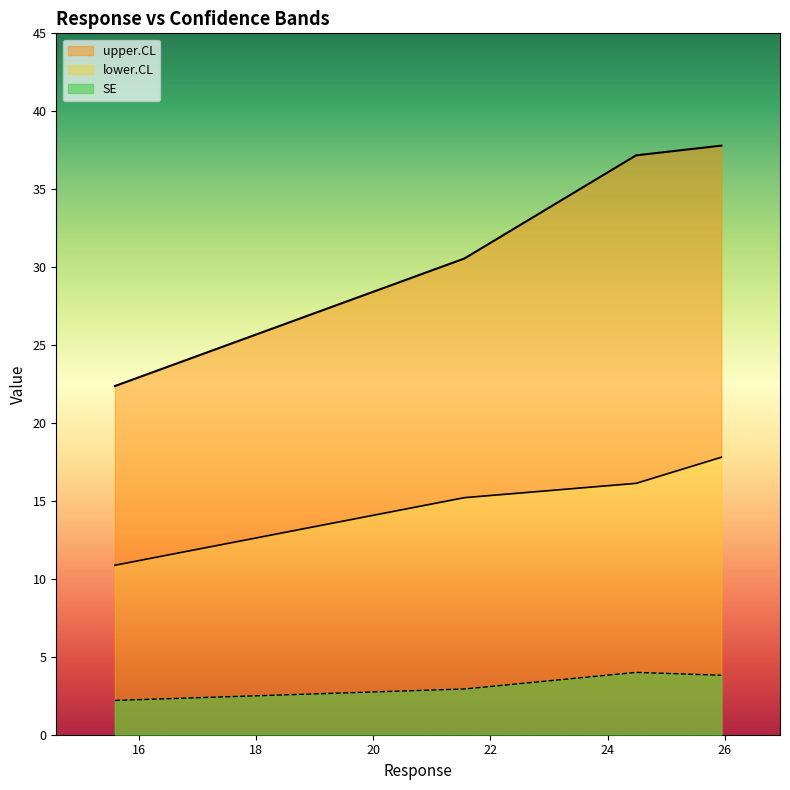

At which label does lower.CL reach its minimum?

15.59644216928784